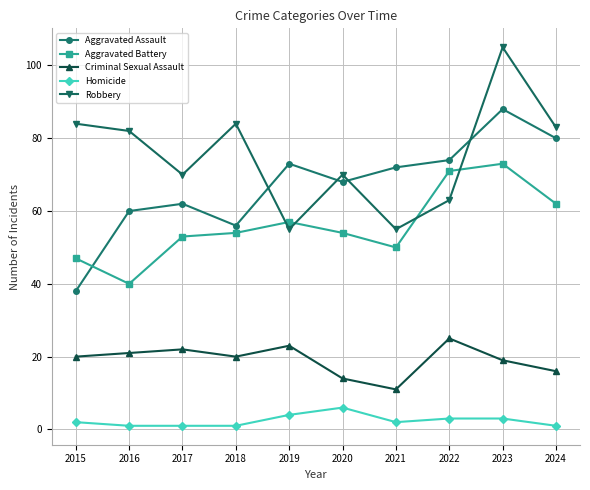

The value of Criminal Sexual Assault at 2022 is 25. True or false?

True